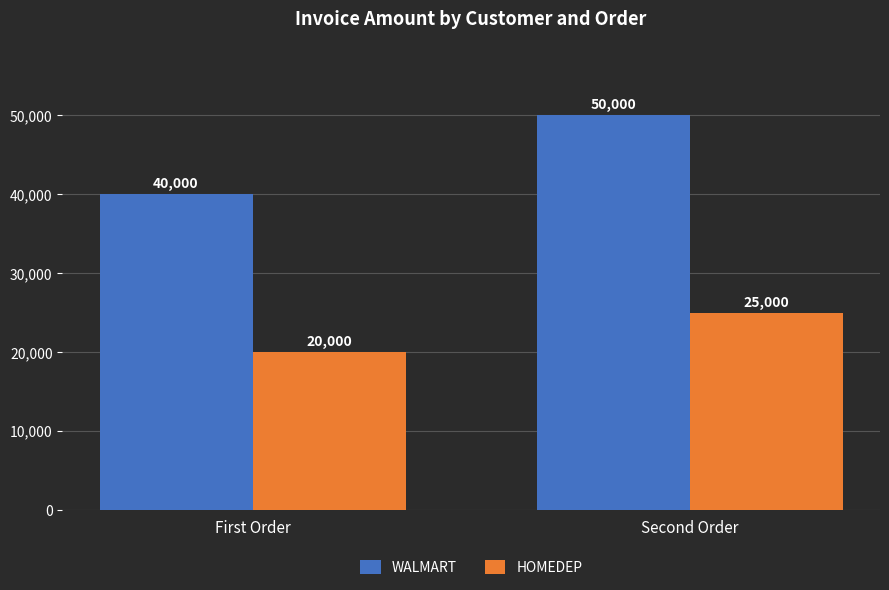

What is the value of the HOMEDEP bar at the 1st from the left?

20000